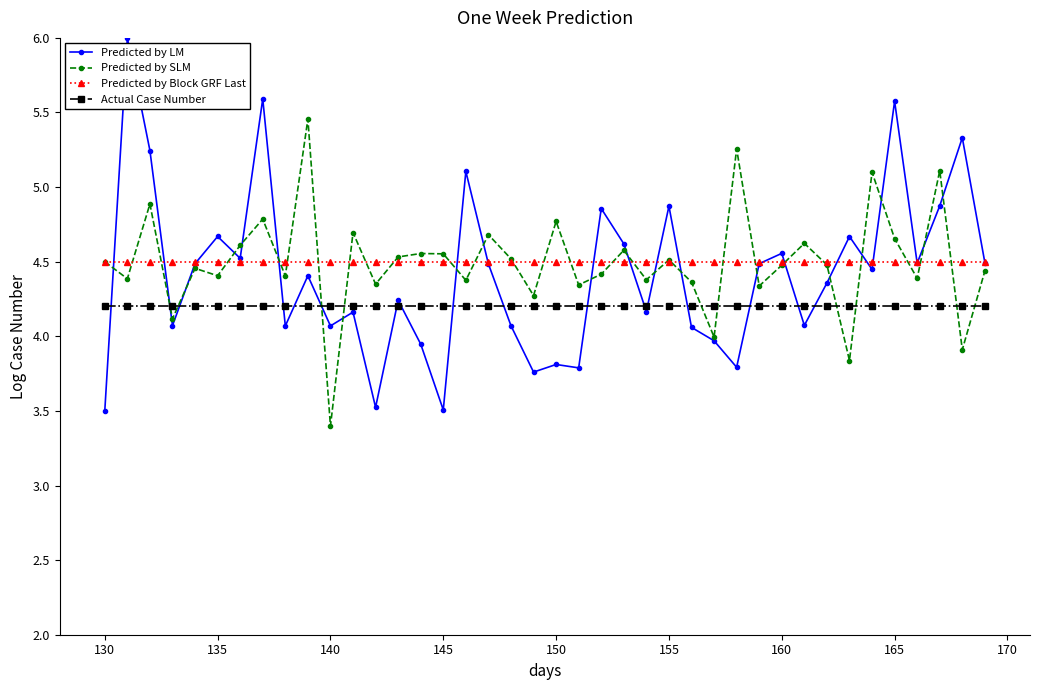

Rank the series by their maximum value, from highest to lowest.

Predicted by LM, Predicted by SLM, Predicted by Block GRF Last, Actual Case Number